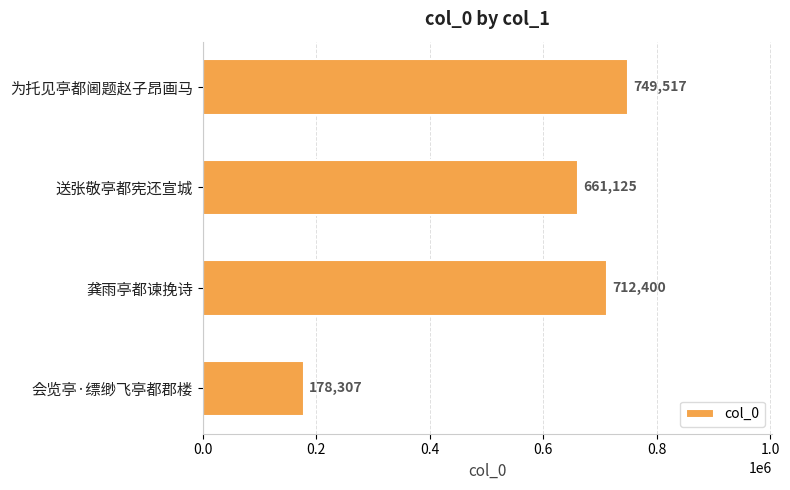

What is the sum of the values at 会览亭·缥缈飞亭都郡楼 and 龚雨亭都谏挽诗?

890707